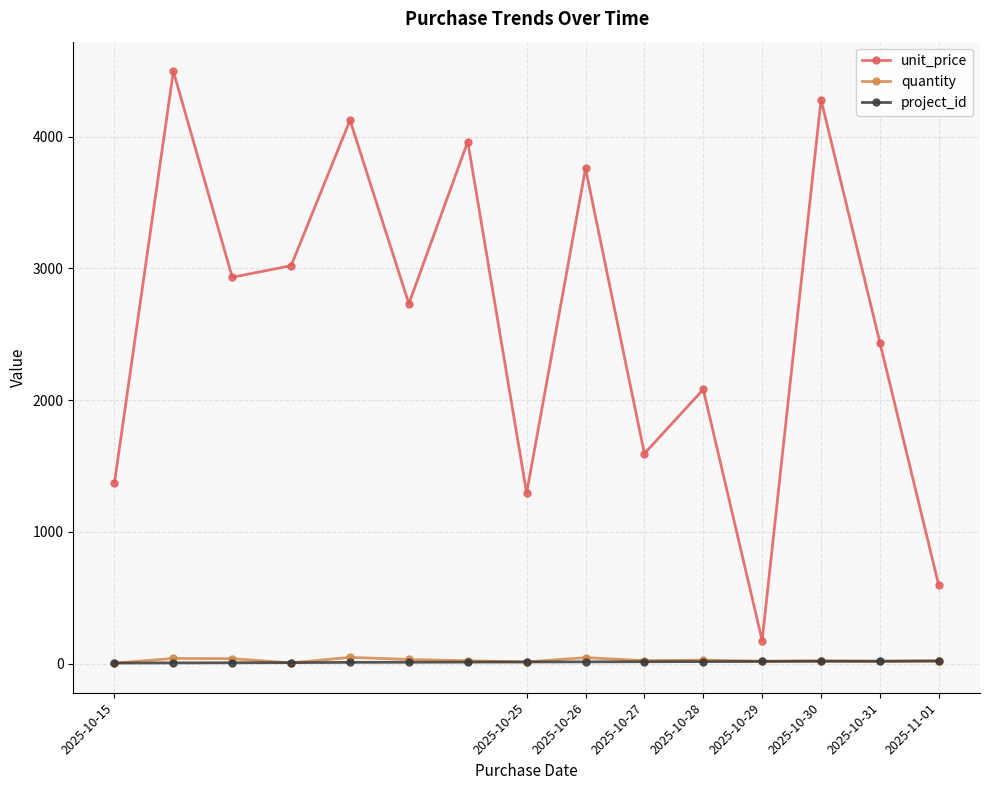

What is the sum of all quantity values?

380.0